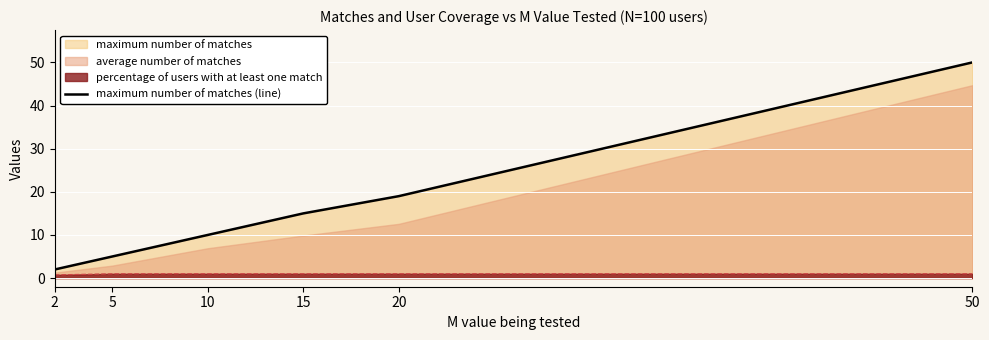

How many values exceed 15?

2